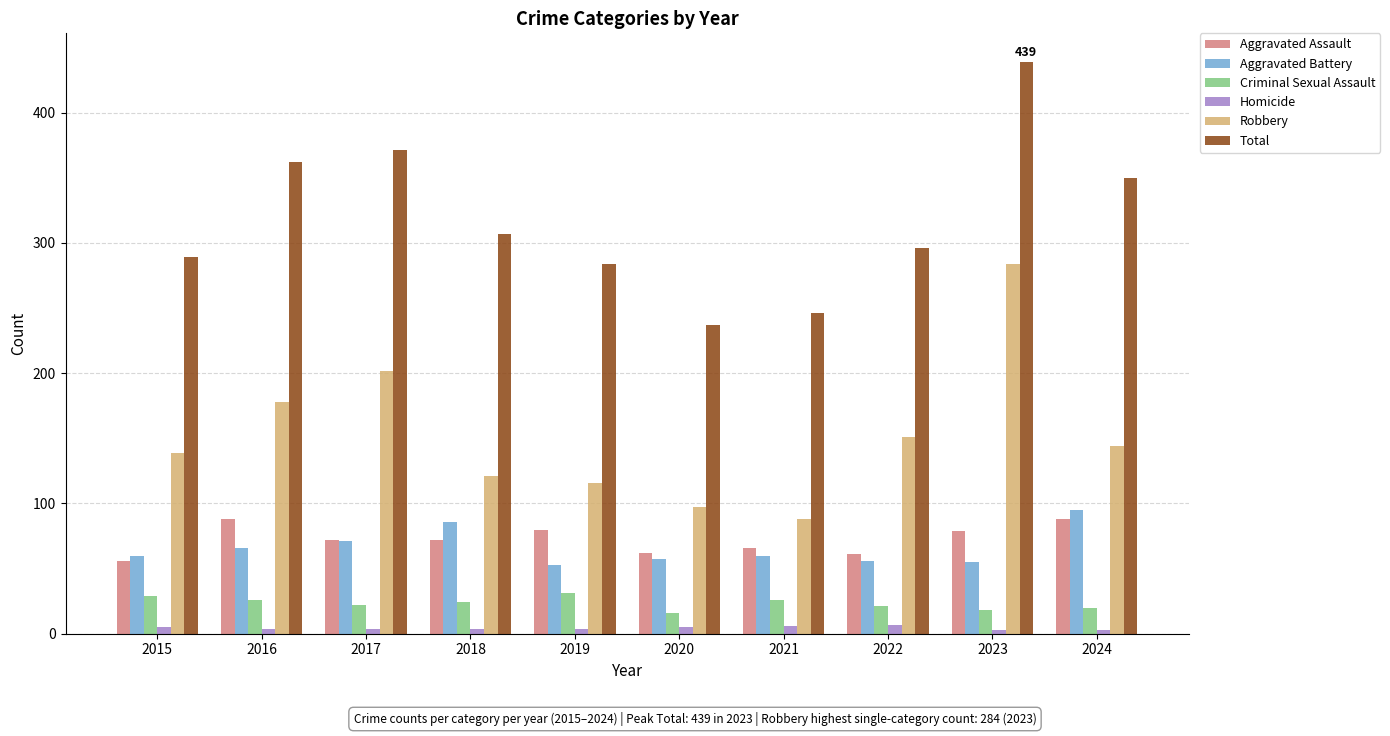

Is it true that Criminal Sexual Assault equals 9 at 2015?

False